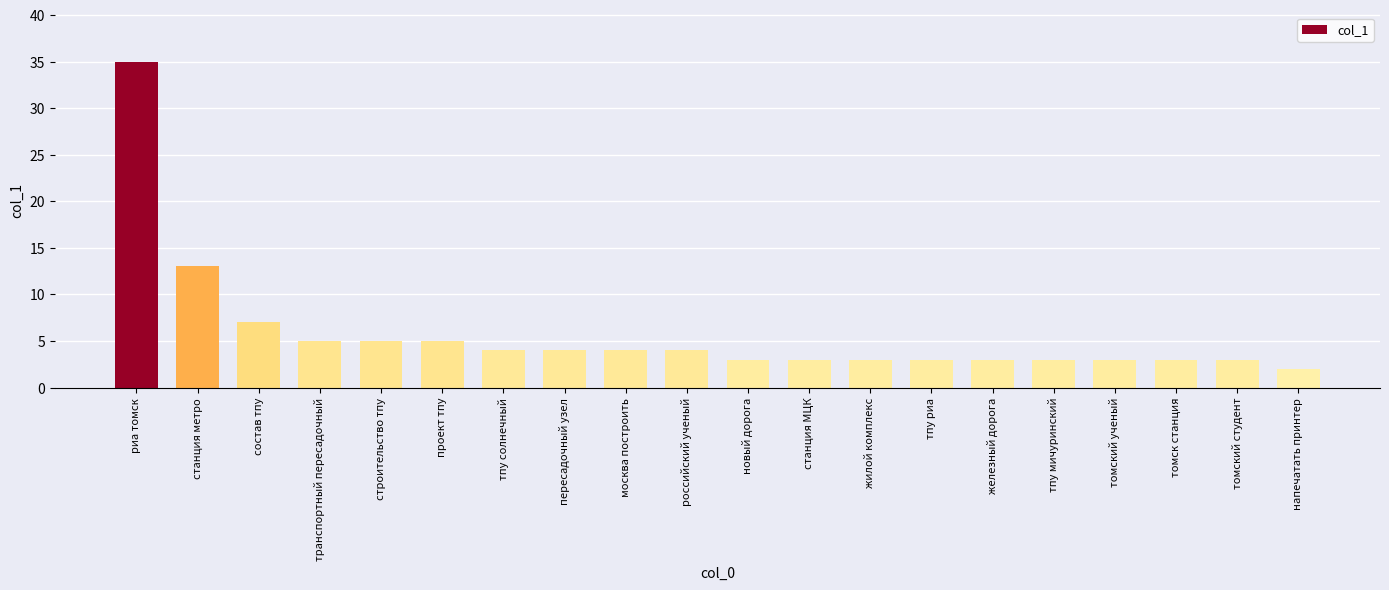

Reading left to right, transcribe all the data shown in this chart.

35	13	7	5	5	5	4	4	4	4	3	3	3	3	3	3	3	3	3	2